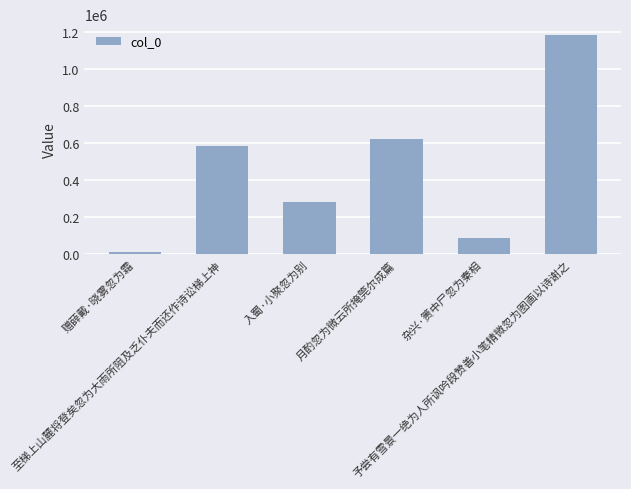

What position from the right is 至梯上山麓将登矣忽为大雨所阻及乏仆夫而还作诗讼梯上神?

5